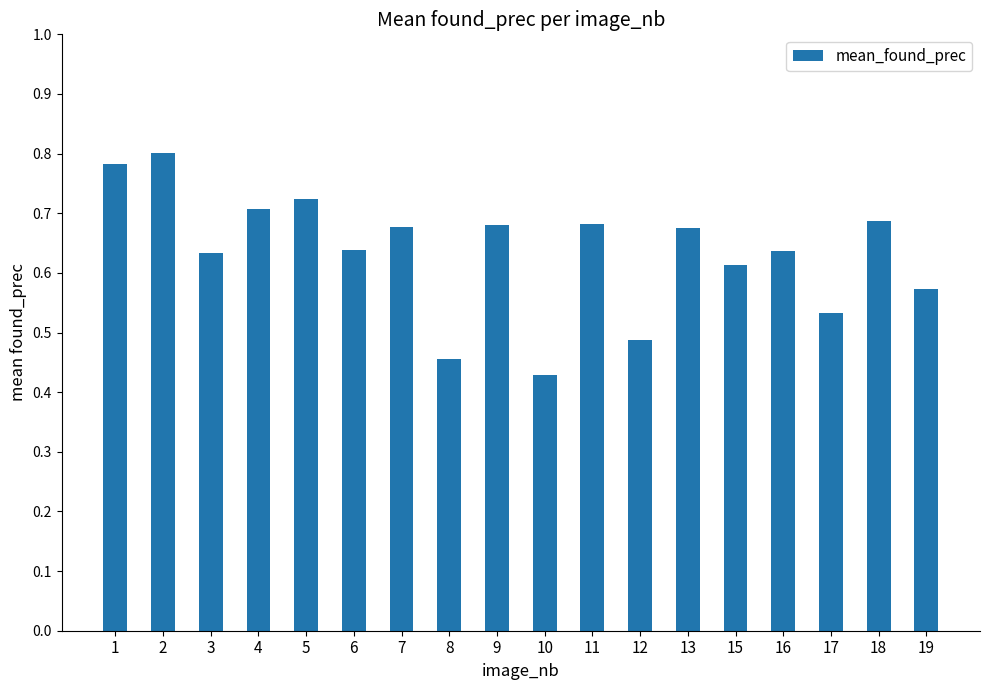

At which category does the chart reach its peak across all series?

2